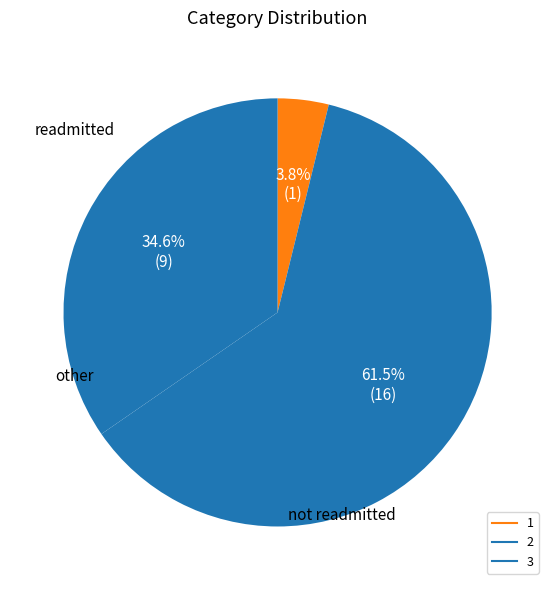

The 3 slice represents 26% of the pie. True or false?

False